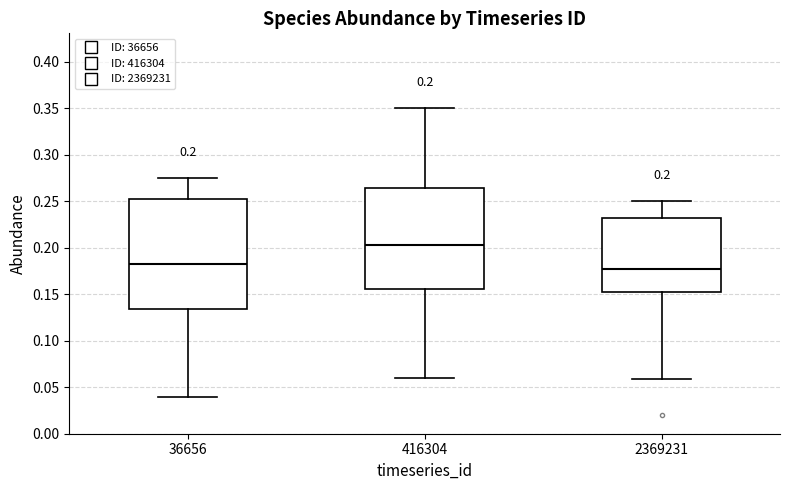

Which box is the tallest, from its lower edge to its upper edge?

36656